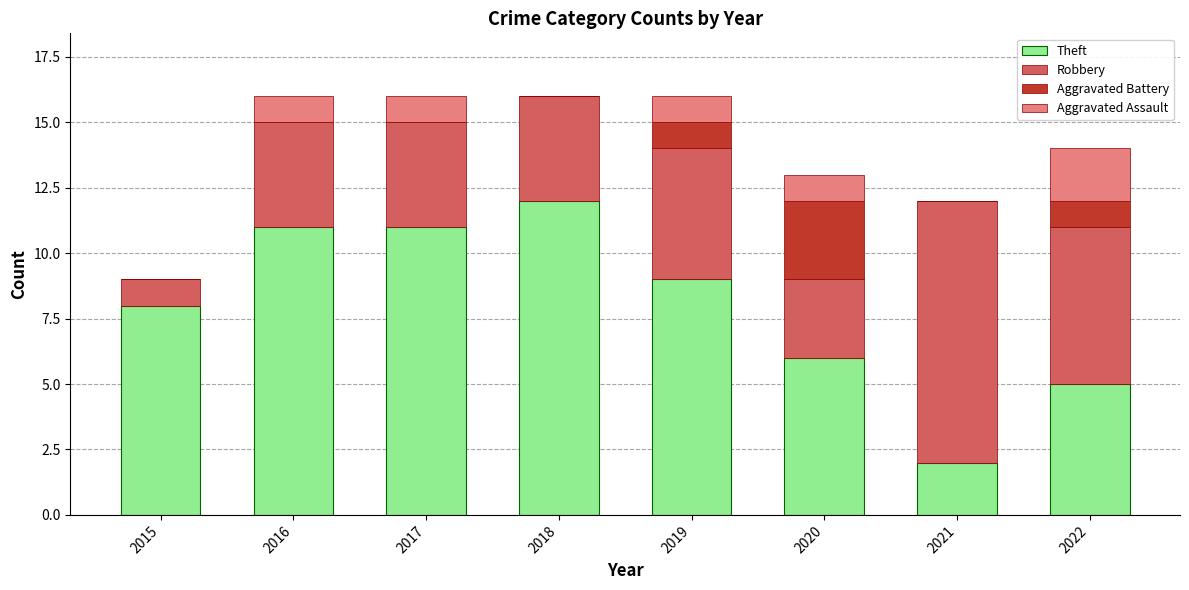

What is the difference between the Theft values at 2022 and 2016?

6